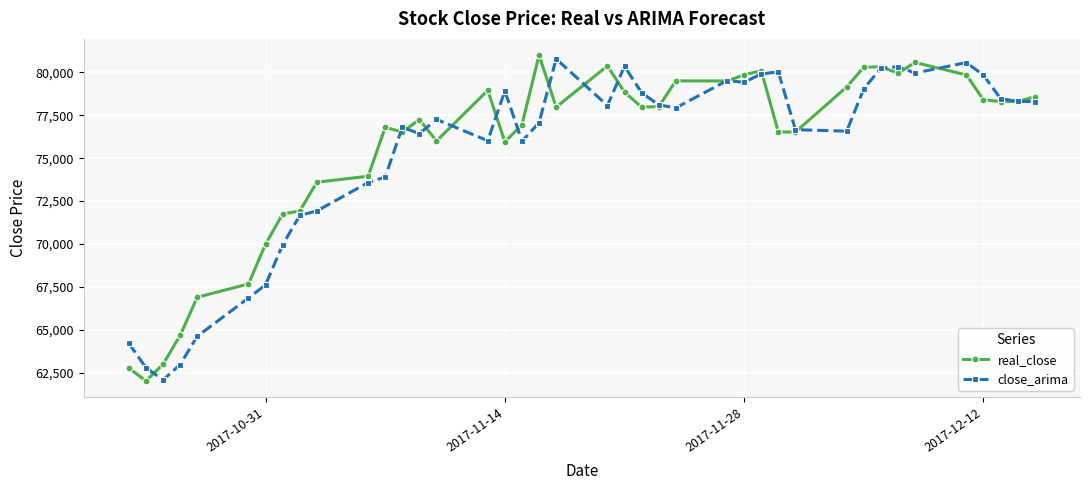

What is the minimum value for close_arima?

62082.9